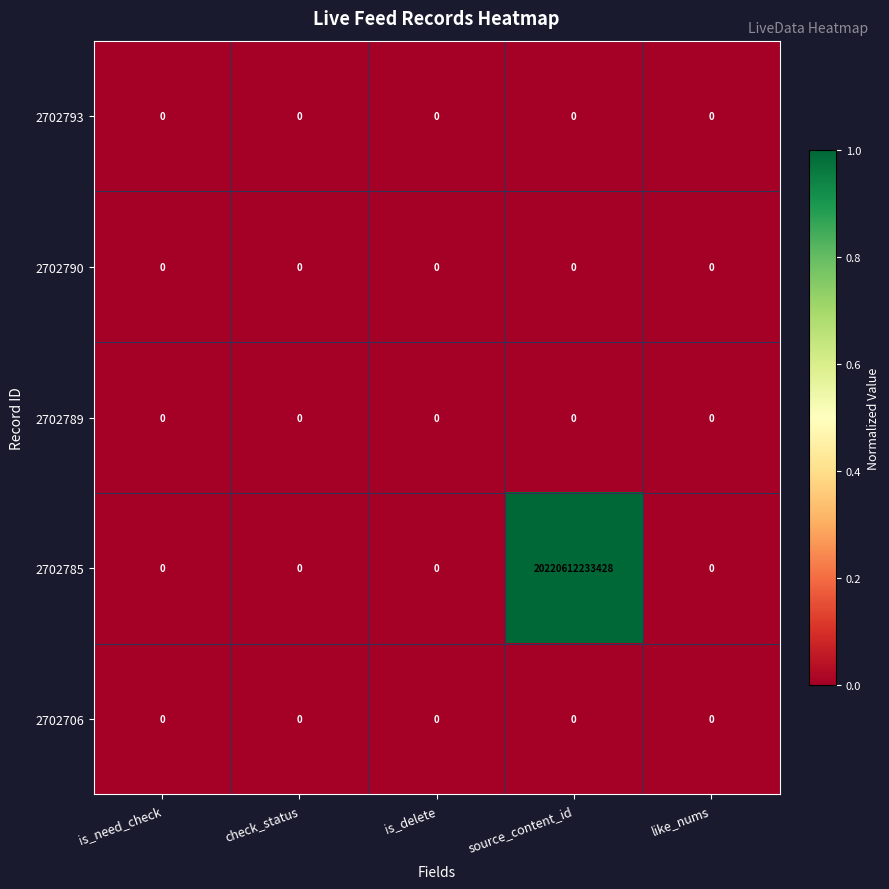

How many data points does each series have?

5